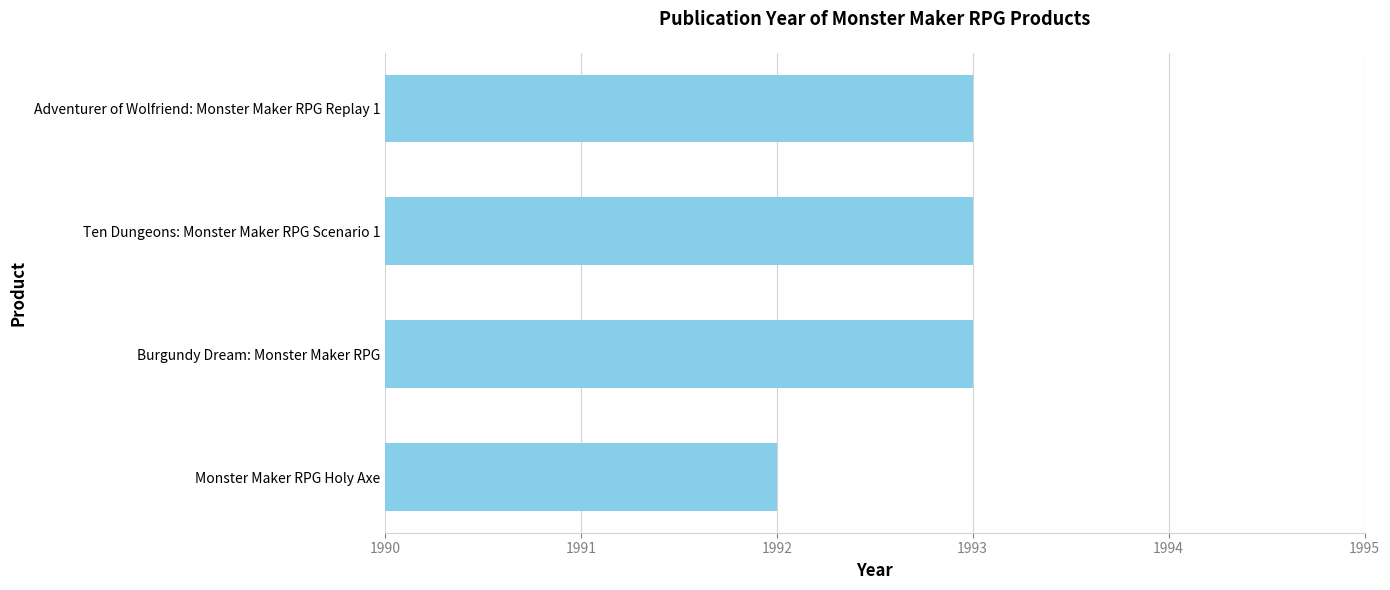

Count the values in the range 1993 to 1994.

3